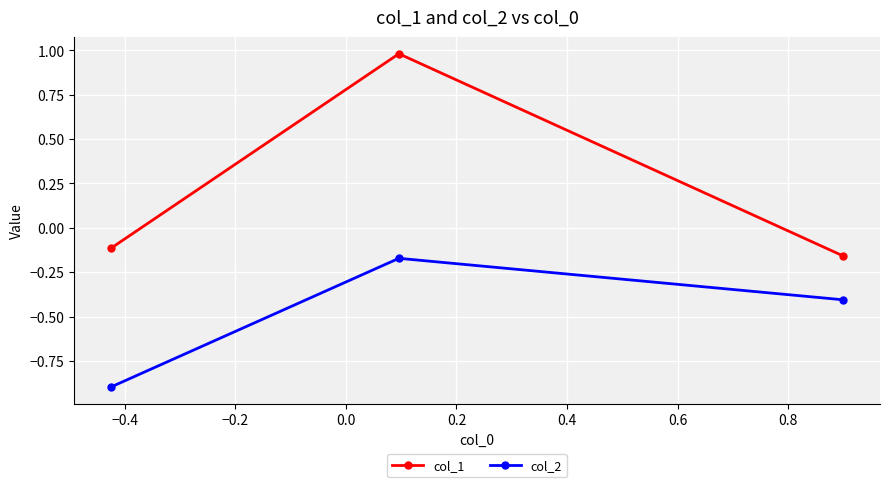

Which series has the largest total across all categories?

col_1